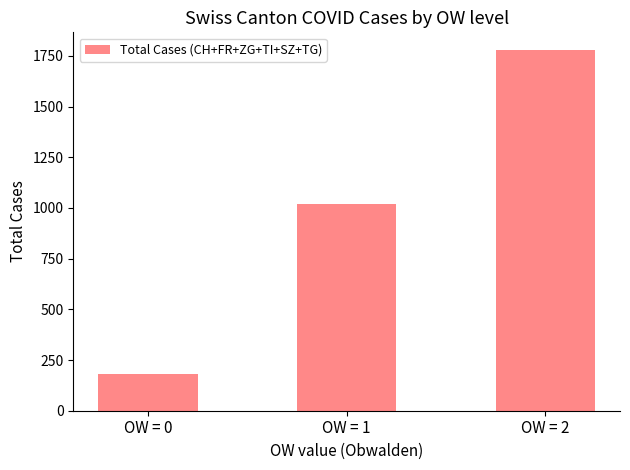

Read the value at OW = 1, to the nearest 10.

1020